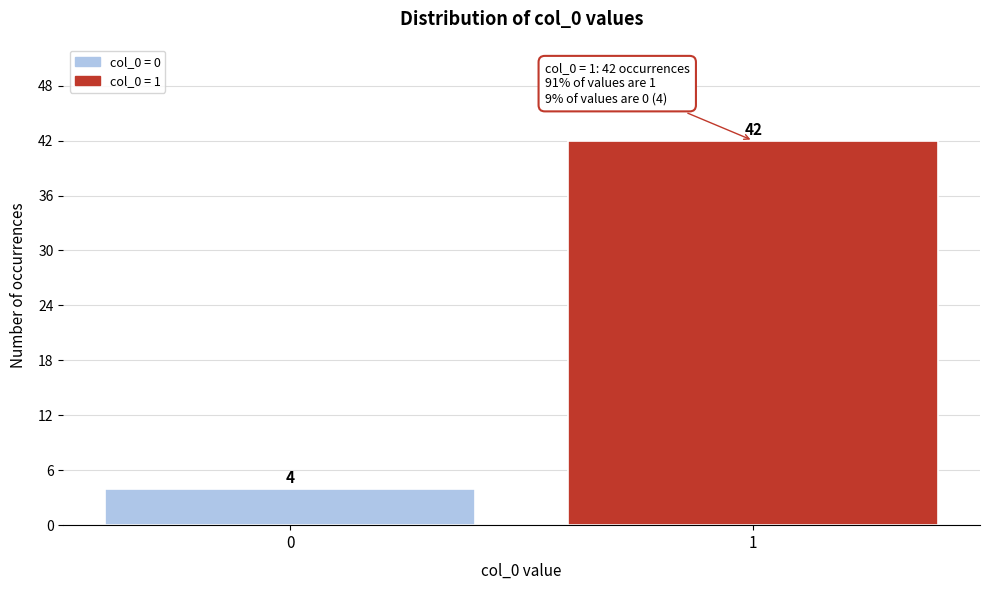

Reading left to right, transcribe all the data shown in this chart.

0=4	1=42